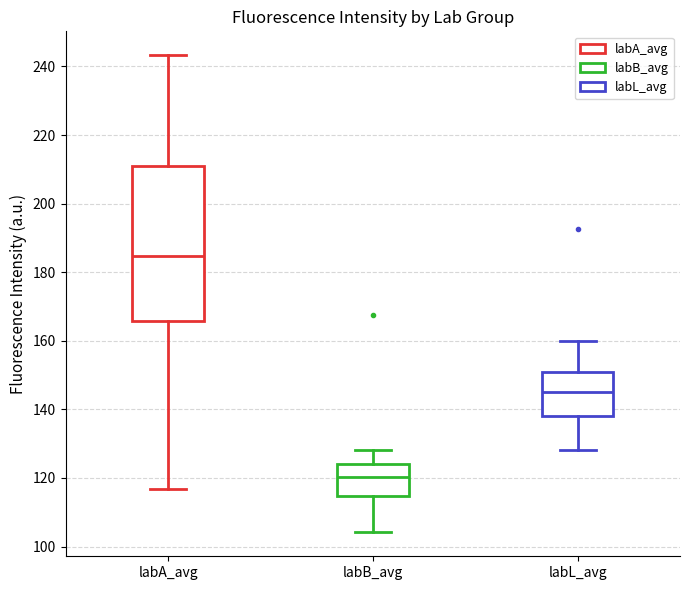

Reading left to right, transcribe this box plot: for each box, give where its median line is, the range the box spans, and where its two whiskers end, as read against the y-axis. The values are not printed on the chart, so give them approximately, as read against the axis.

labA_avg: median 184, box 166 to 212, whiskers 116 to 244
labB_avg: median 120, box 114 to 124, whiskers 104 to 128
labL_avg: median 146, box 138 to 152, whiskers 128 to 160